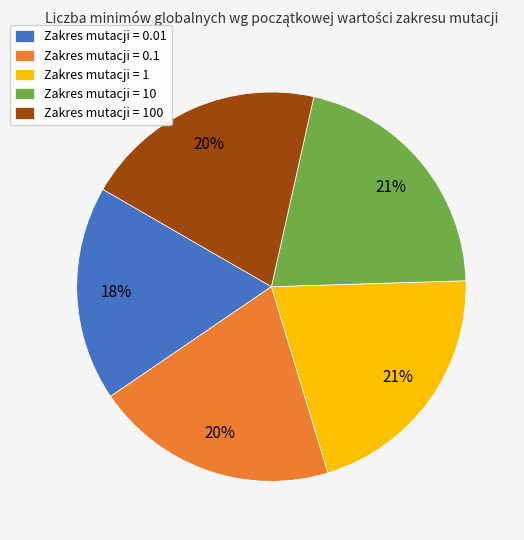

Is it true that Zakres mutacji = 0.1 is 20% of the pie?

True